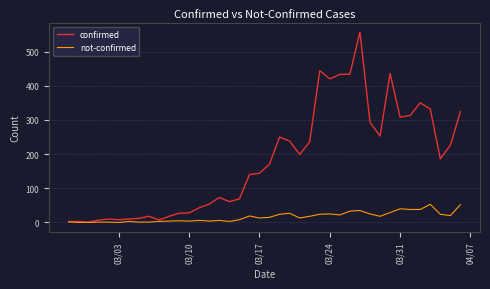

What is the highest value of the not-confirmed series?

53